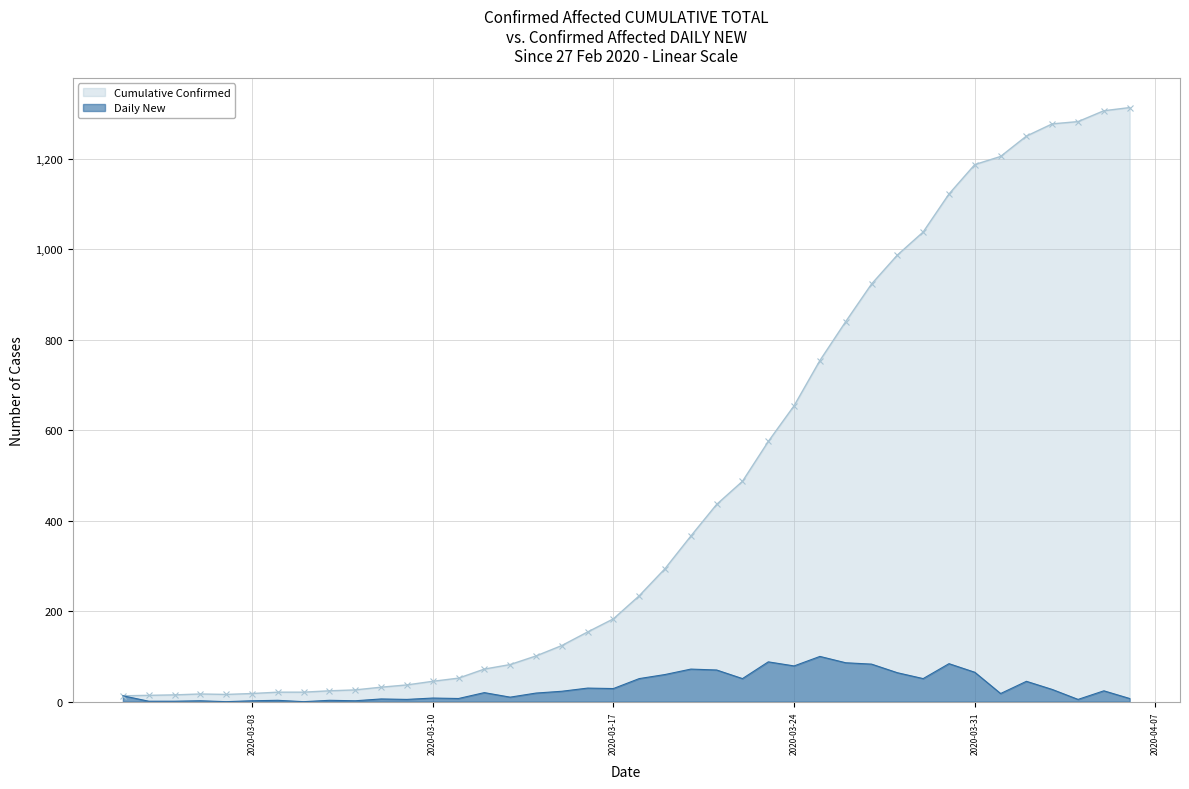

At which label does Daily New reach its minimum?

2020-03-02